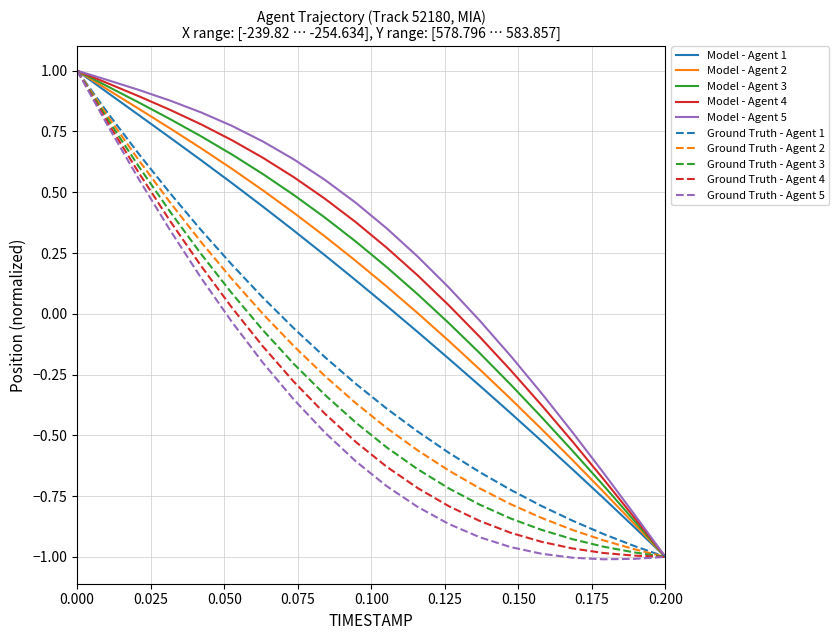

Which series has the largest total across all categories?

Model - Agent 5